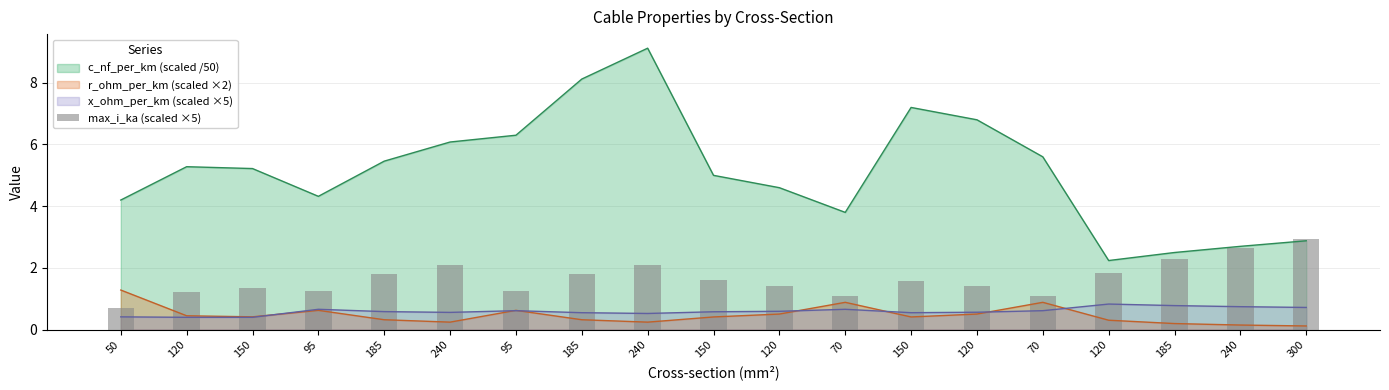

Reading left to right, extract all data points from this chart.

50=0.7	120=1.2	150=1.4	95=1.3	185=1.8	240=2.1	95=1.2	185=1.8	240=2.1	150=1.6	120=1.4	70=1.1	150=1.6	120=1.4	70=1.1	120=1.8	185=2.3	240=2.6	300=2.9